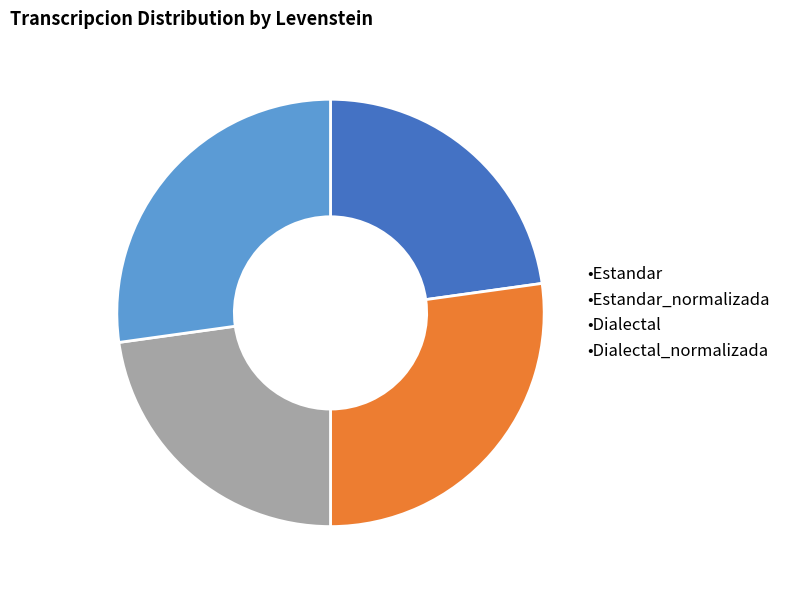

Is there any slice that represents more than half of the pie?

No